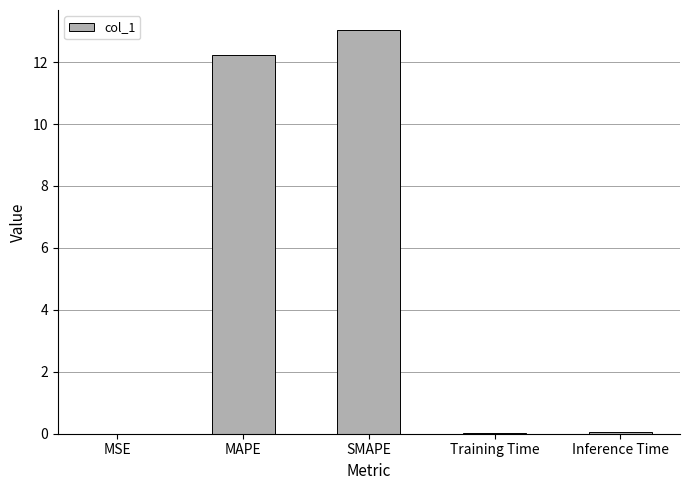

Is it true that the value at SMAPE is 13.0?

True